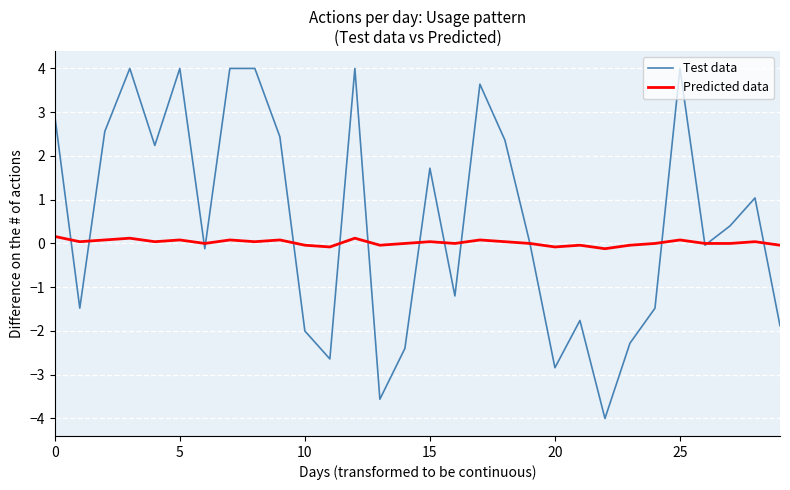

Which series has the largest total across all categories?

Test data